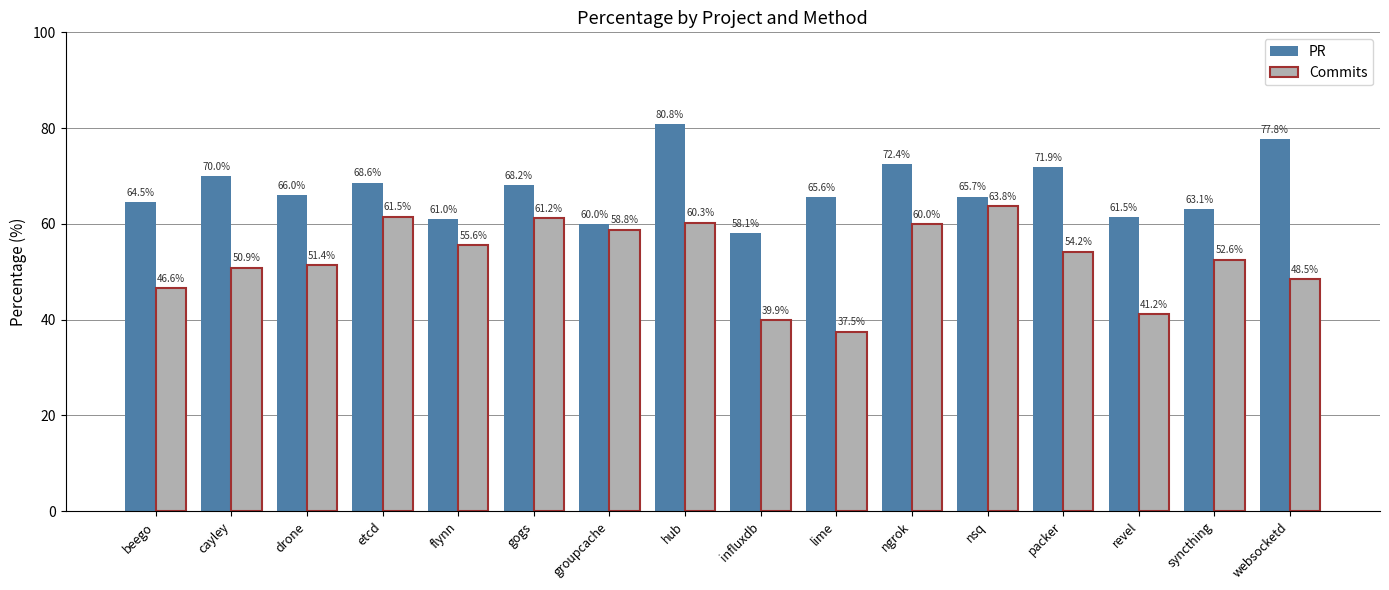

How many values in the PR series exceed 65?

10